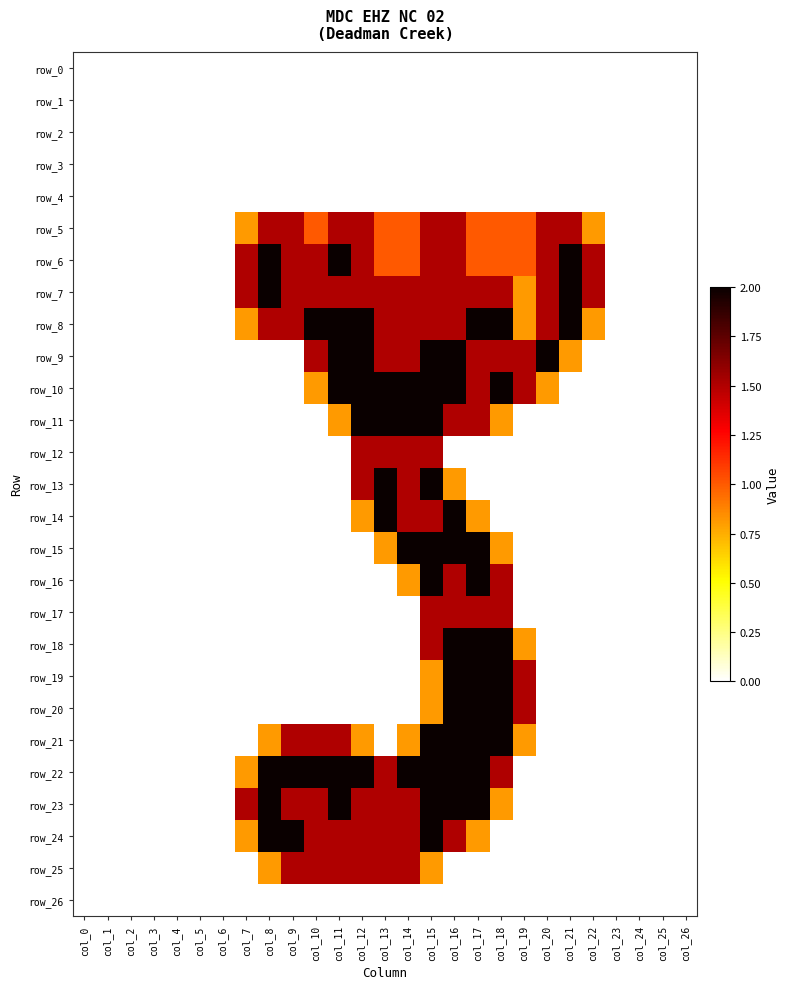

How many series are shown in this chart?

27